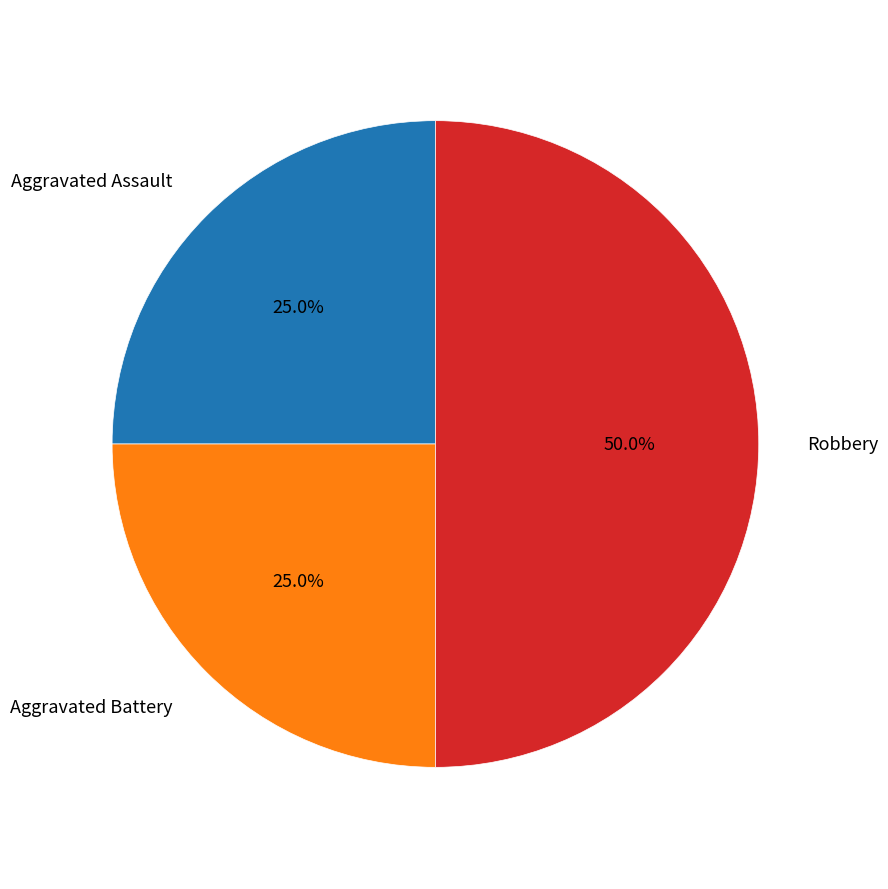

Does Aggravated Assault account for over 50% of the chart?

No